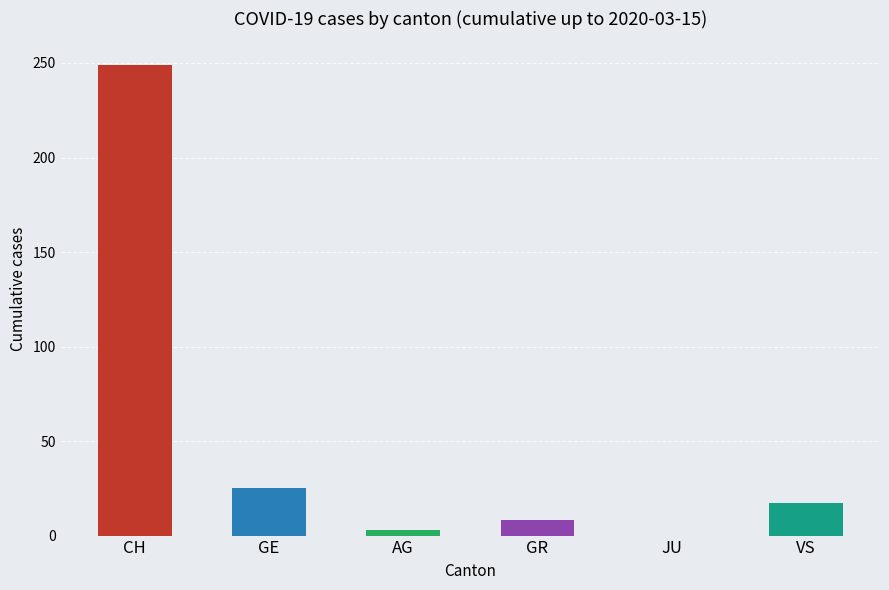

Is the value of CH at 2020-03-01 greater than the value of AG at 2020-03-11?

Yes